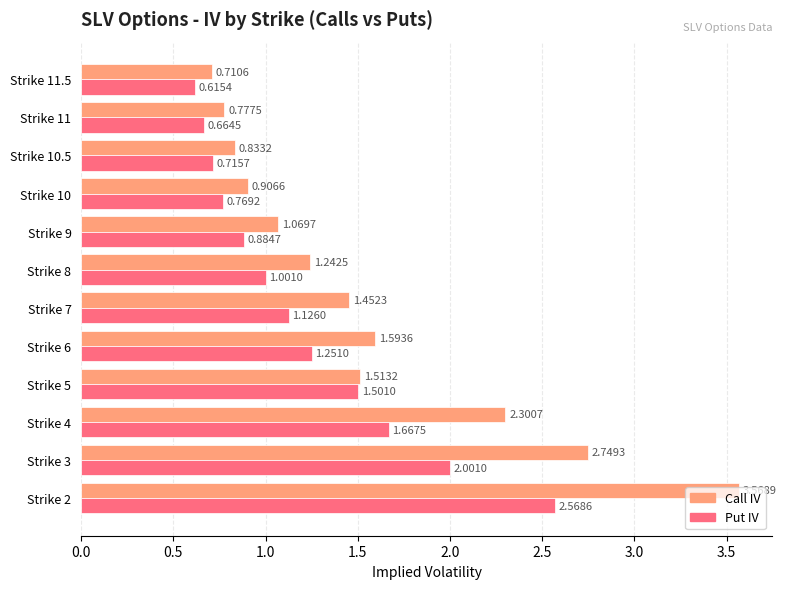

At which label does Put IV reach its minimum?

Strike 11.5